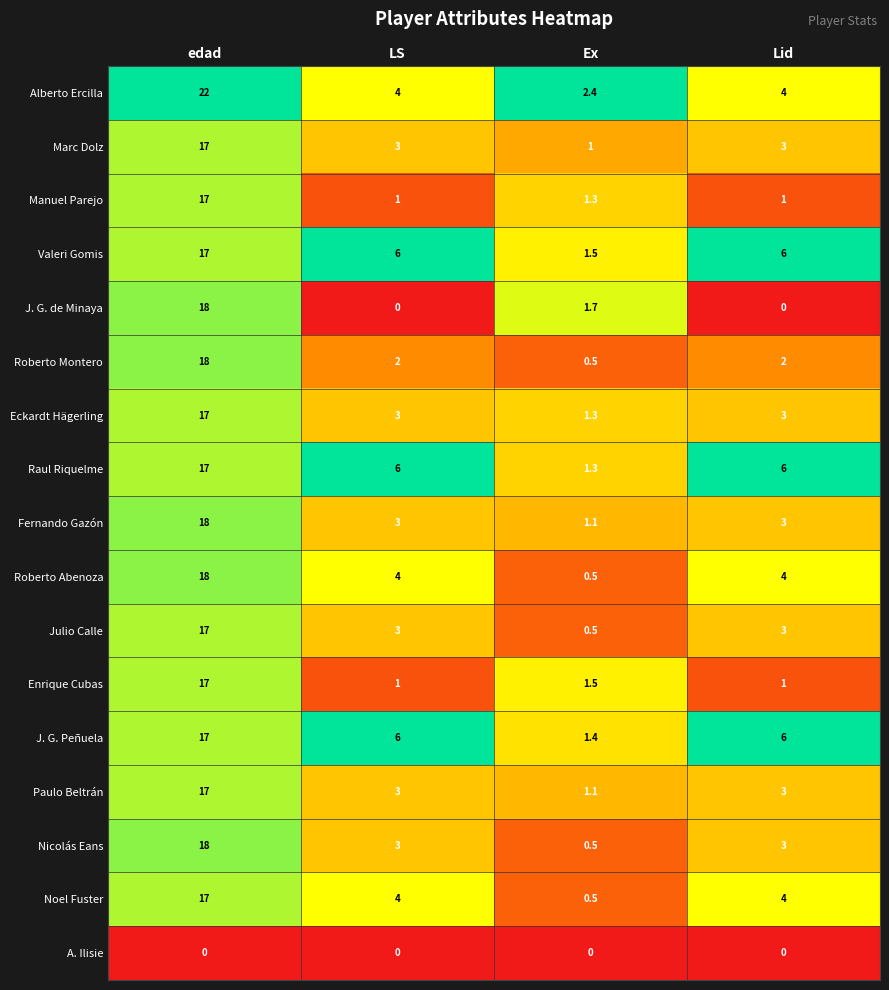

What is the highest value of the J. G. Peñuela series?

17.0